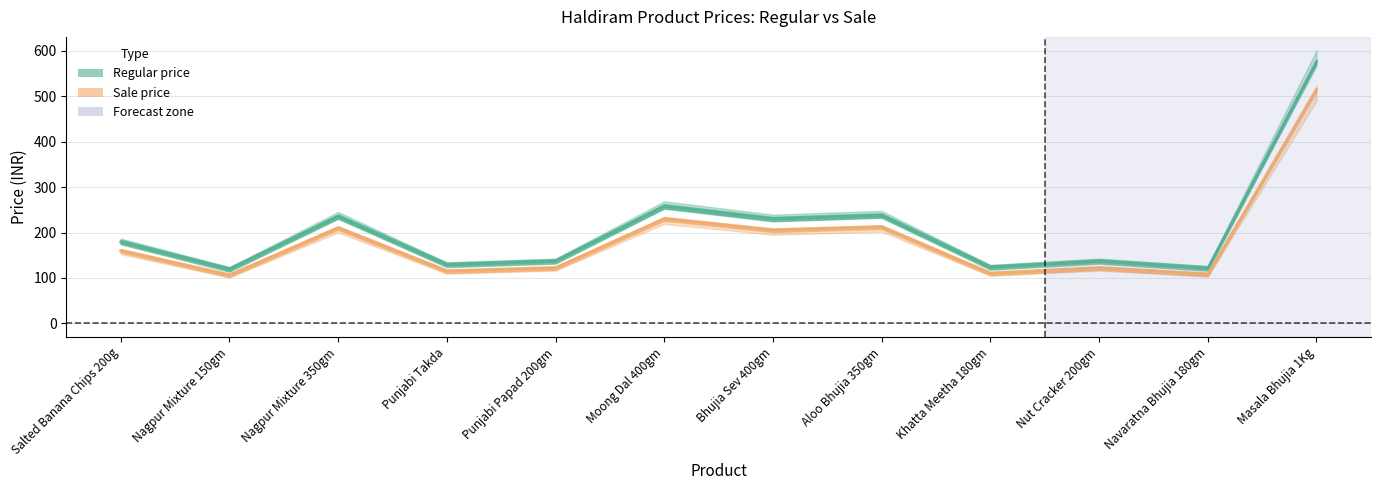

Reading left to right, list all the values displayed in this chart.

Regular price: 179.2	118.7	235.2	128.8	136.6	257.6	229.6	237.4	123.2	136.6	121.0	575.7
Sale price: 160.0	106.0	210.0	115.0	122.0	230.0	205.0	212.0	110.0	122.0	108.0	514.0